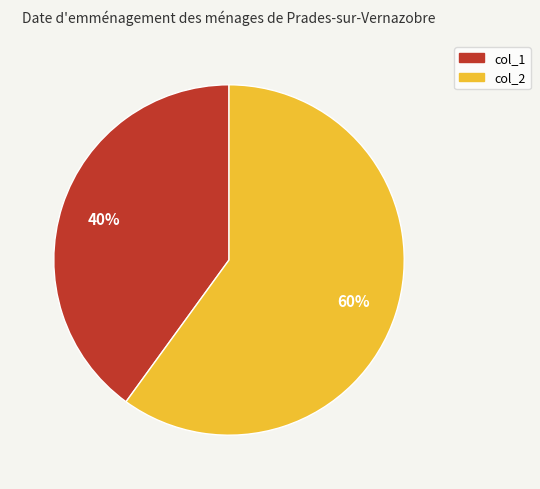

Rank the categories by value from highest to lowest.

col_2, col_1